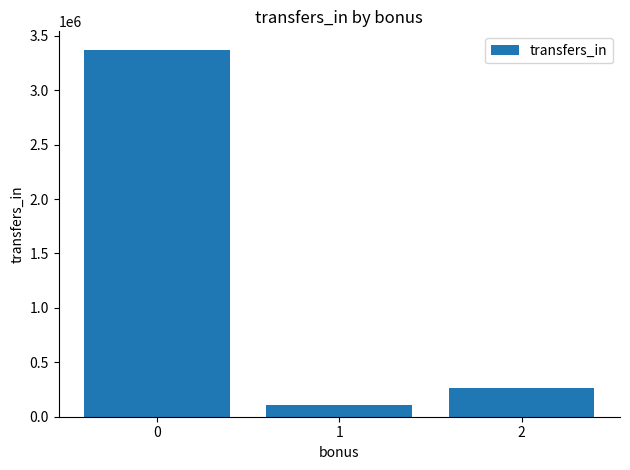

What is the value of the 1st bar from the left?

3371853